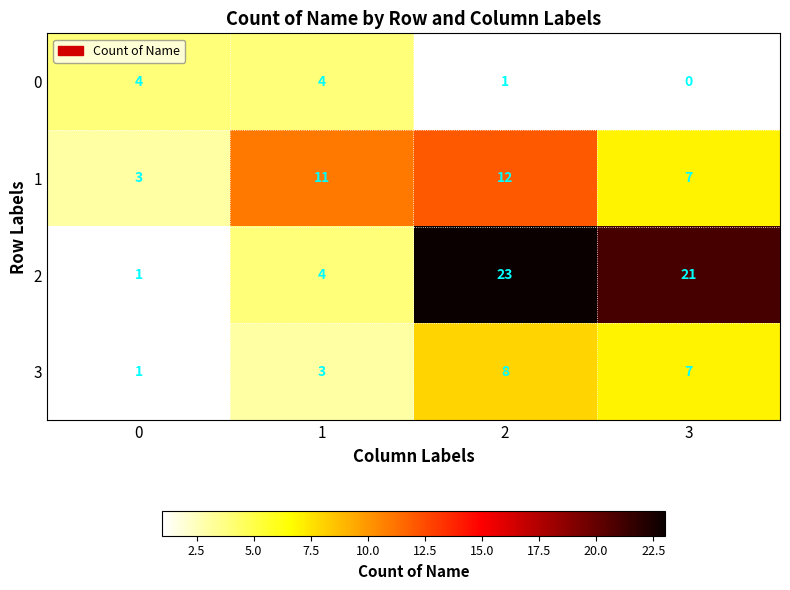

What is the sum of the 1 values at 3 and 1?

18